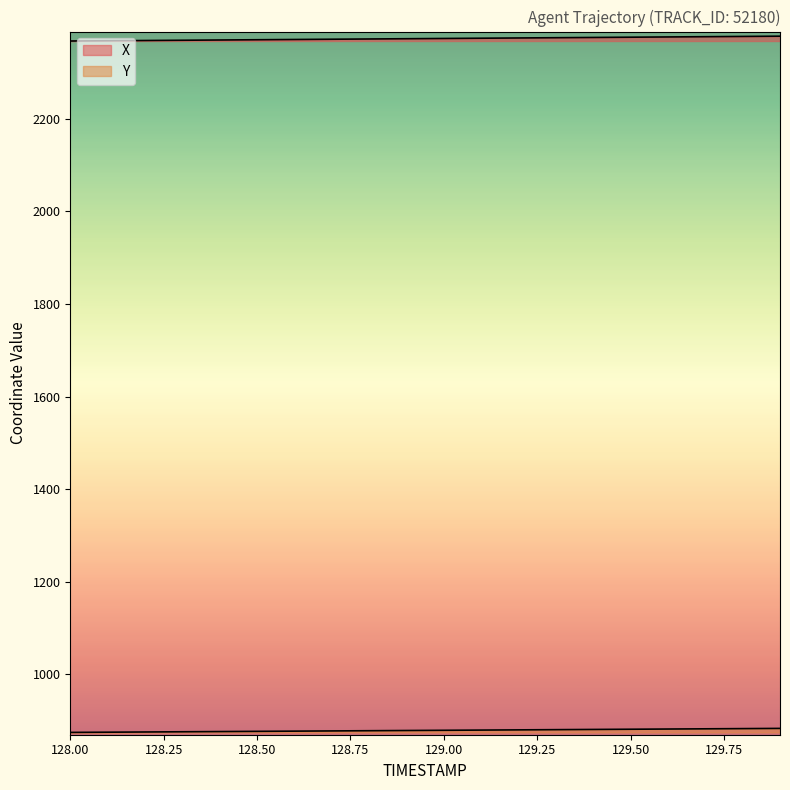

Which series has the largest range (max minus min)?

X